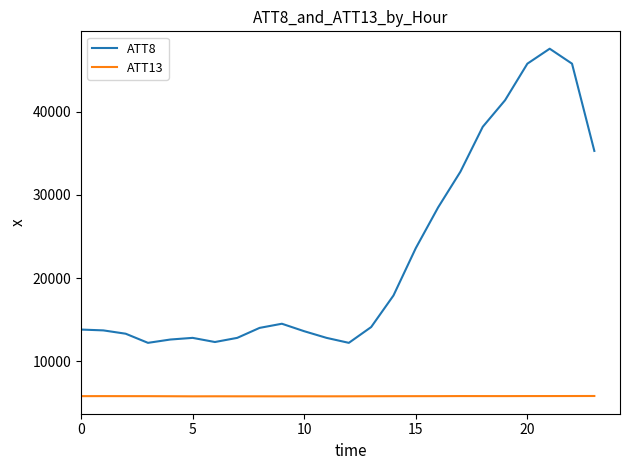

What is the highest value of the ATT8 series?

47600.0